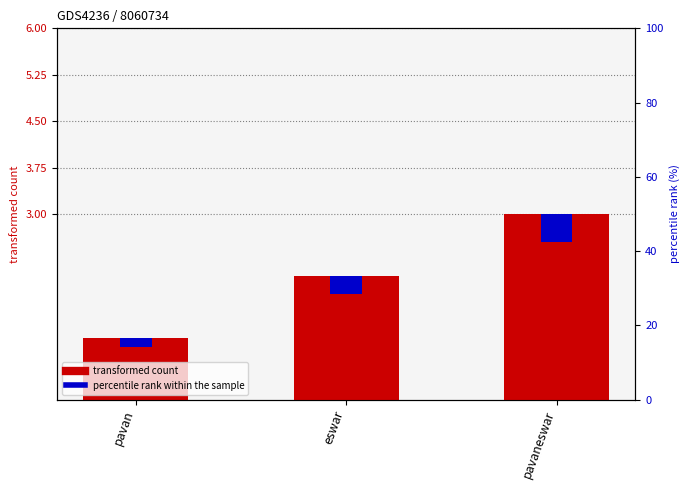

What is the spread (max minus min) of values at pavaneswar?

2.6